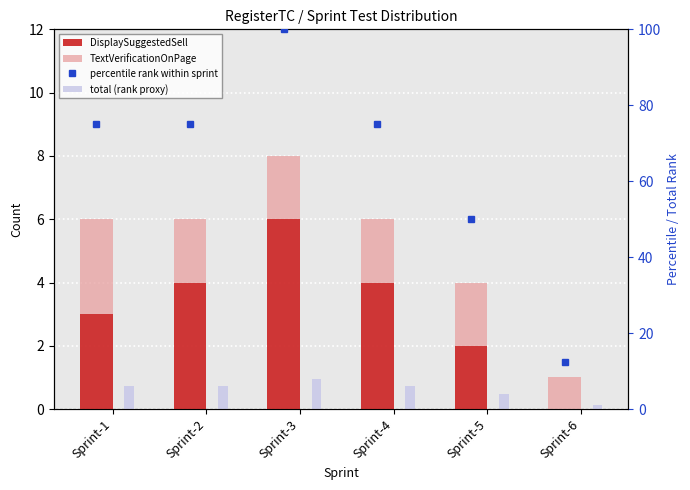

What is the maximum value for percentile rank within sprint?

100.0